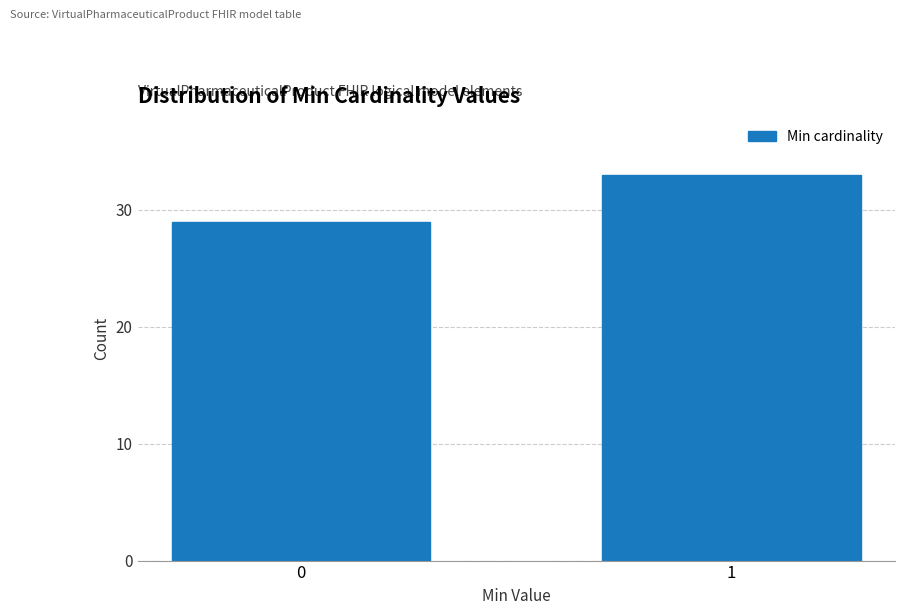

Reading left to right, transcribe all the data shown in this chart.

29	33